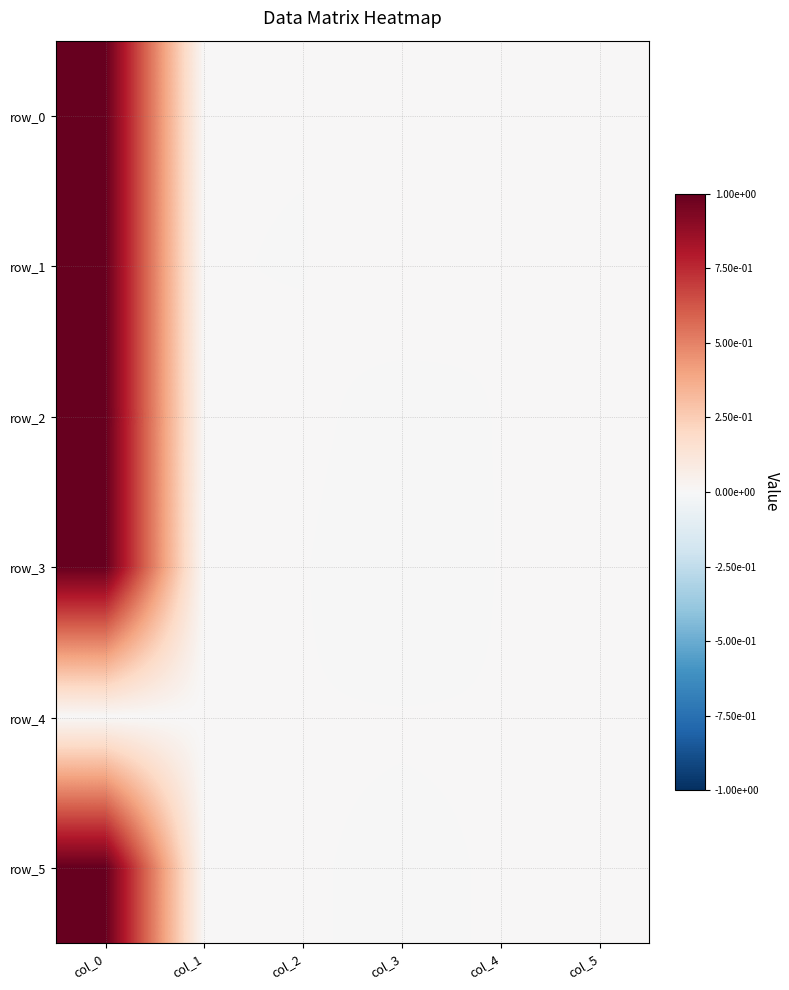

At col_0, list the series in order from smallest to largest.

row_4, row_1, row_3, row_0, row_5, row_2